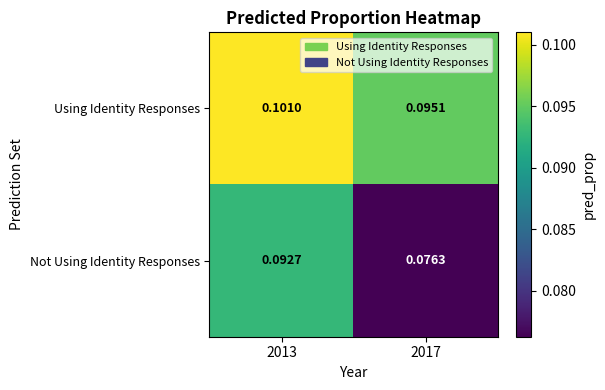

List the series in order of their overall mean, highest first.

Using Identity Responses, Not Using Identity Responses